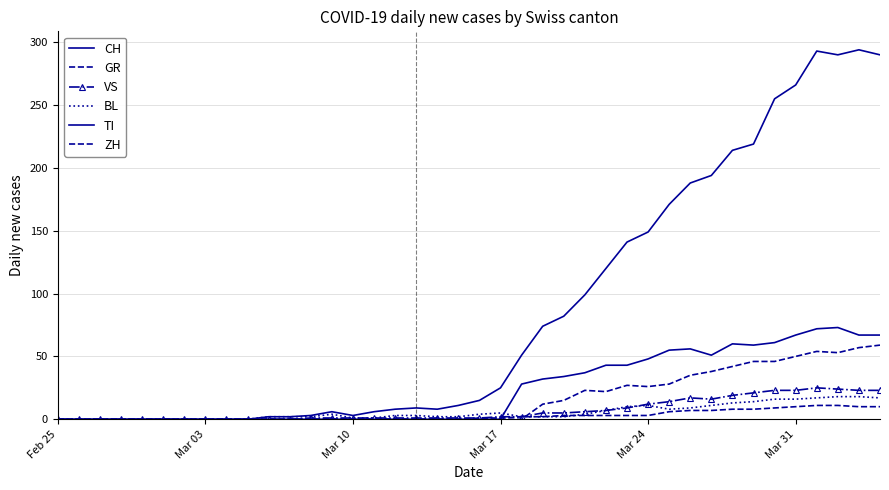

In CH, how many points are higher than both neighbors (excluding endpoints)?

4